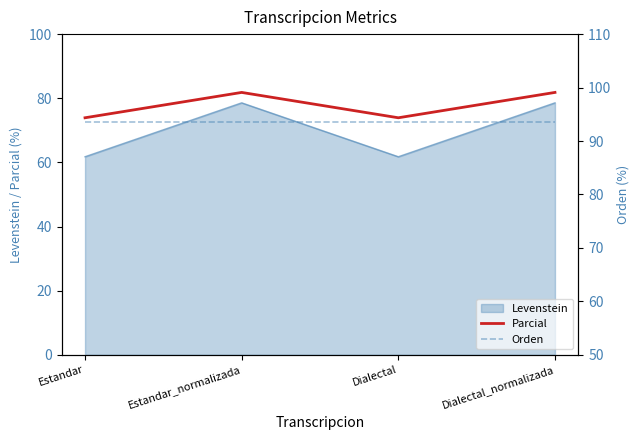

What is the label of the 2nd point from the left?

Estandar_normalizada